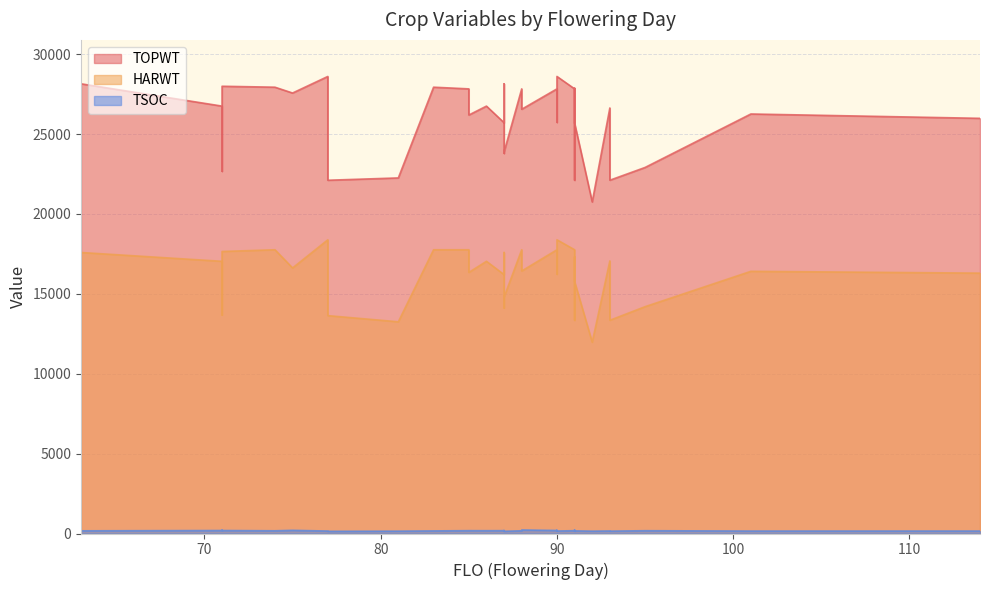

True or false: HARWT has a value of 14118 at 87.

True